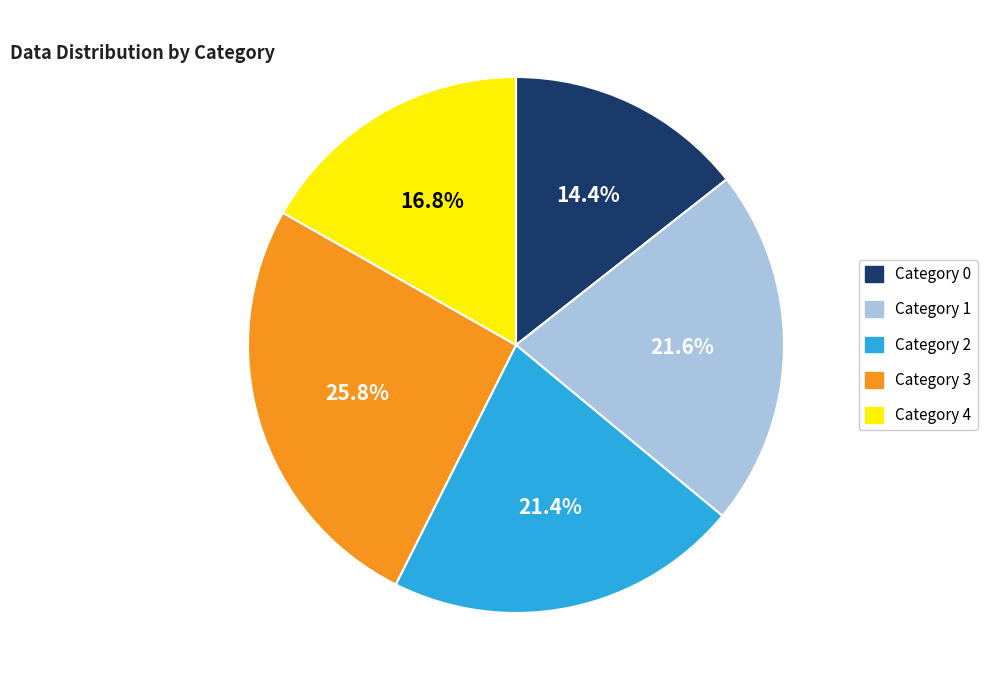

Is there a majority slice in this chart?

No